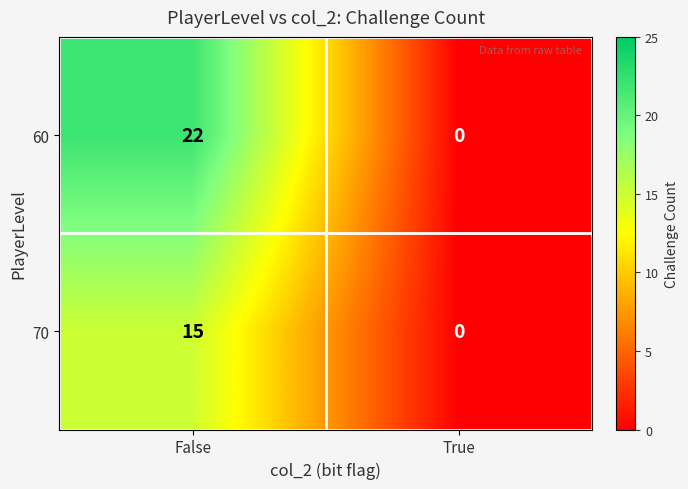

What is the sum of all 60 values?

22